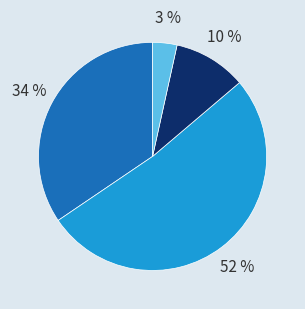

To the nearest percent, what is the average slice percentage?

25%